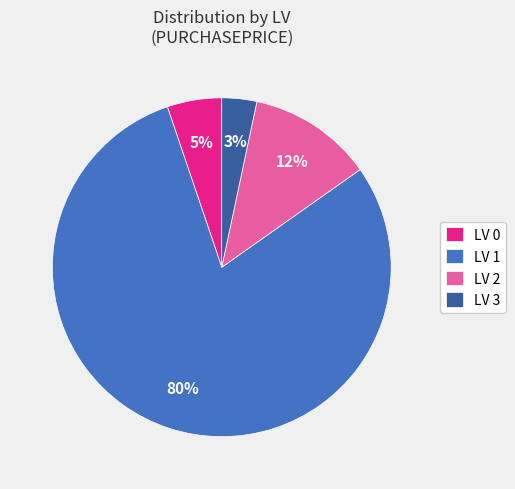

Is the sum of LV 0 and LV 3 greater than half?

No